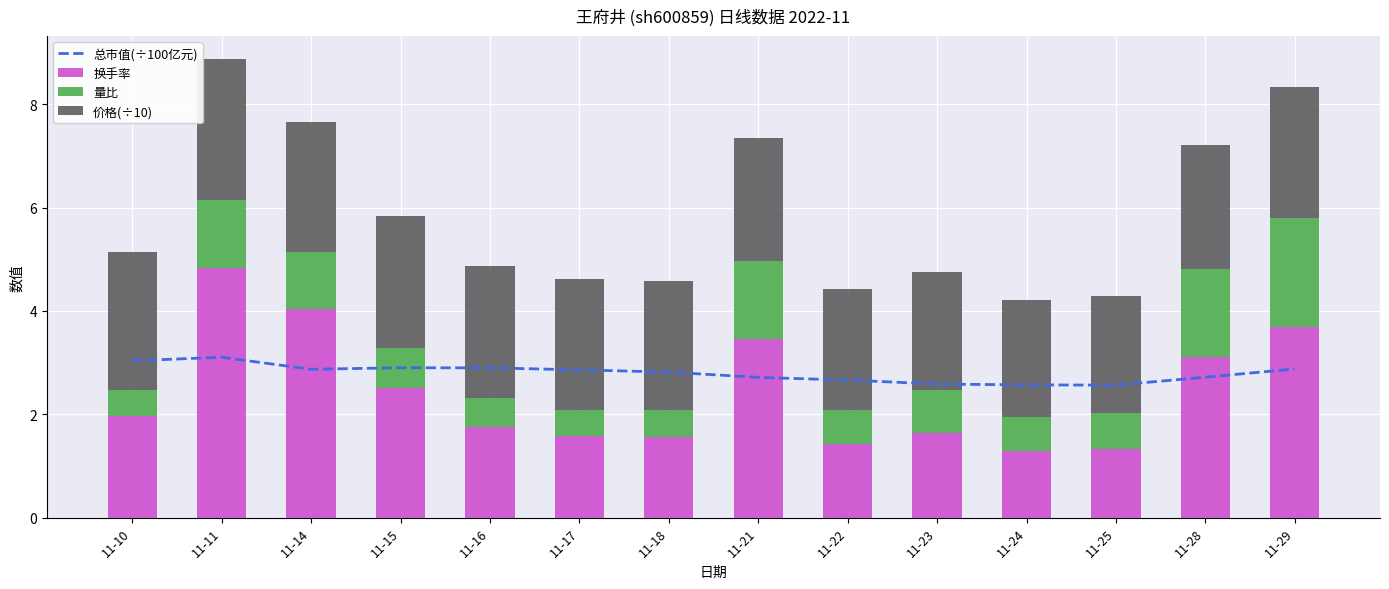

At how many categories does at least one series exceed 1?

14